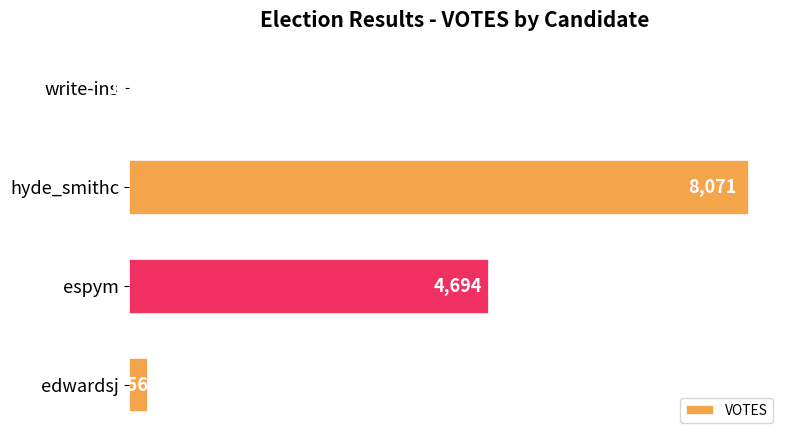

At which label is the value closest to 4041?

espym